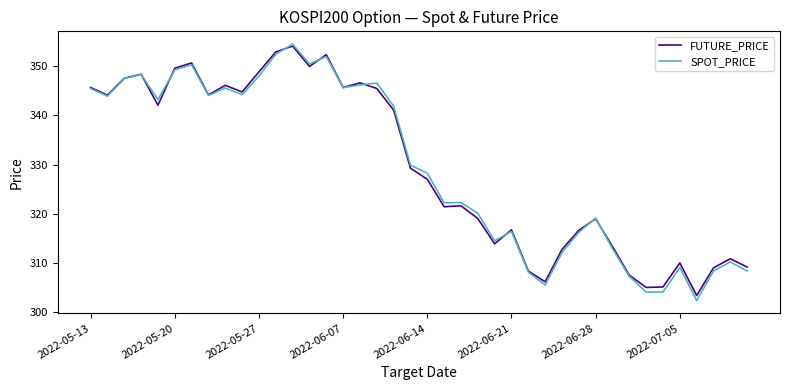

What are all the series names shown in the legend?

FUTURE_PRICE, SPOT_PRICE